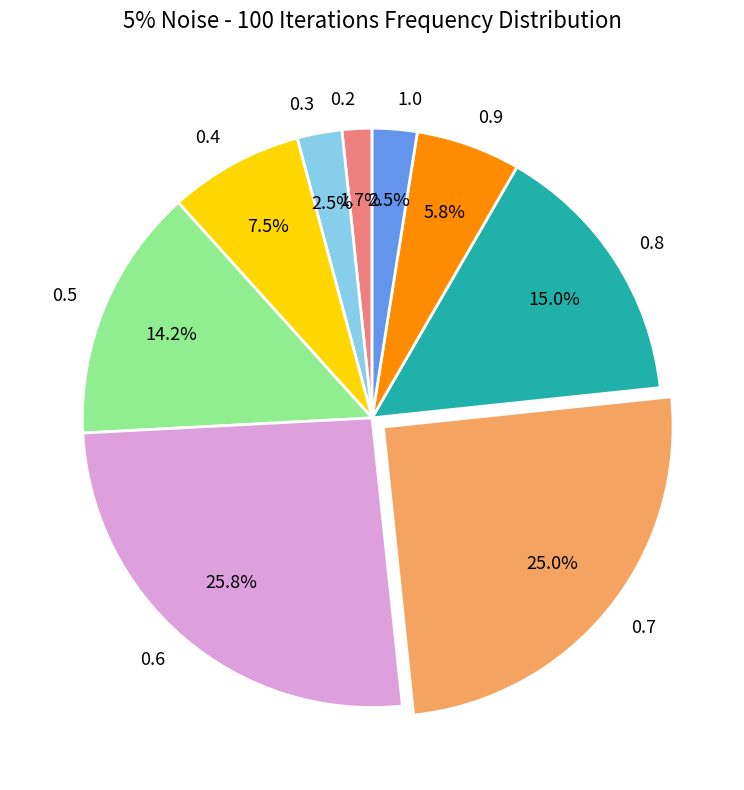

Is it true that 0.8 is 28% of the pie?

False